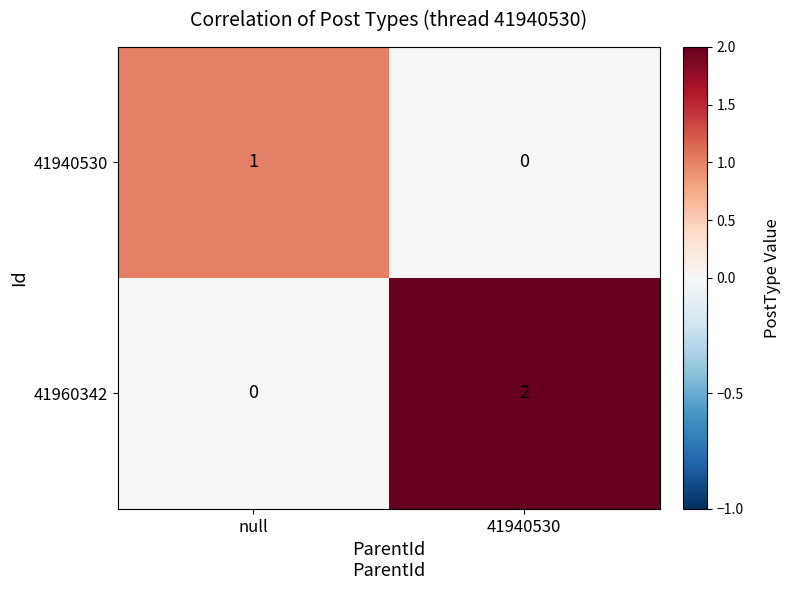

Where is 41940530 nearest to the value 0?

41940530